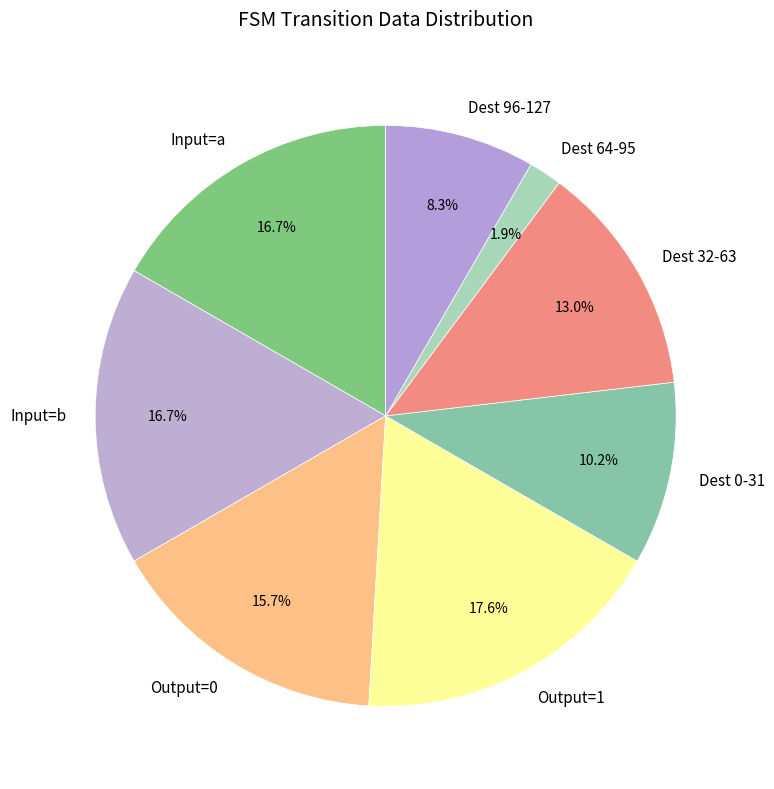

Which slice is the largest?

Output=1